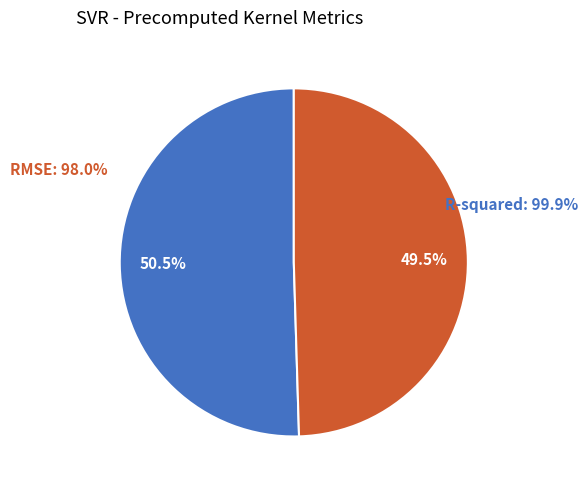

What portion of the pie excludes R-squared?

49.5%